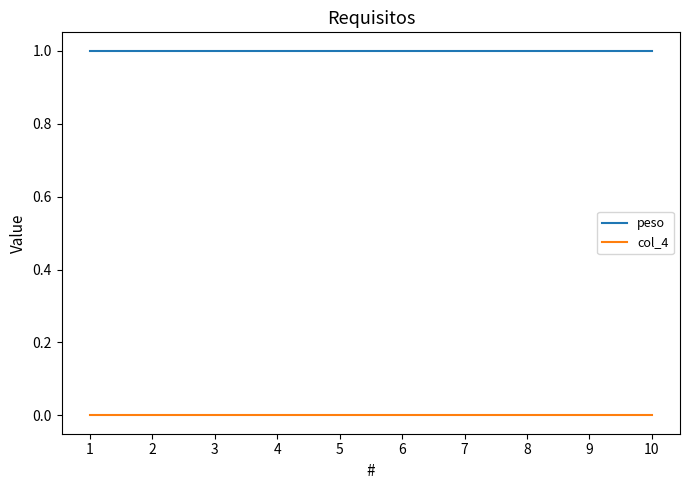

What value does the peso series have at 6?

1